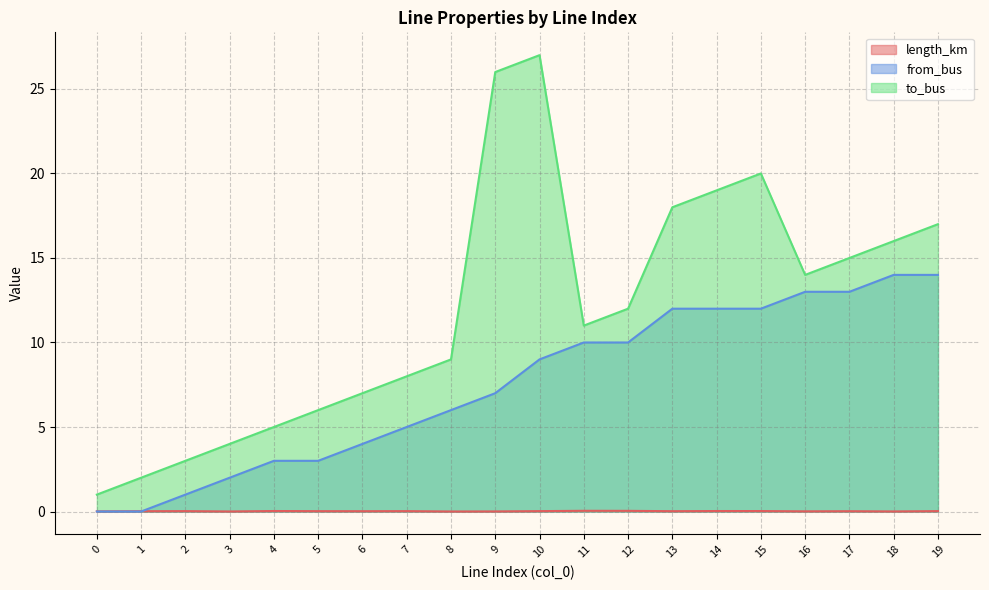

Reading left to right, list all the values displayed in this chart.

length_km: 0=0.0	1=0.0	2=0.0	3=0.0	4=0.0	5=0.0	6=0.0	7=0.0	8=0.0	9=0.0	10=0.0	11=0.0	12=0.0	13=0.0	14=0.0	15=0.0	16=0.0	17=0.0	18=0.0	19=0.0
from_bus: 0=0.0	1=0.0	2=1.0	3=2.0	4=3.0	5=3.0	6=4.0	7=5.0	8=6.0	9=7.0	10=9.0	11=10.0	12=10.0	13=12.0	14=12.0	15=12.0	16=13.0	17=13.0	18=14.0	19=14.0
to_bus: 0=1.0	1=2.0	2=3.0	3=4.0	4=5.0	5=6.0	6=7.0	7=8.0	8=9.0	9=26.0	10=27.0	11=11.0	12=12.0	13=18.0	14=19.0	15=20.0	16=14.0	17=15.0	18=16.0	19=17.0